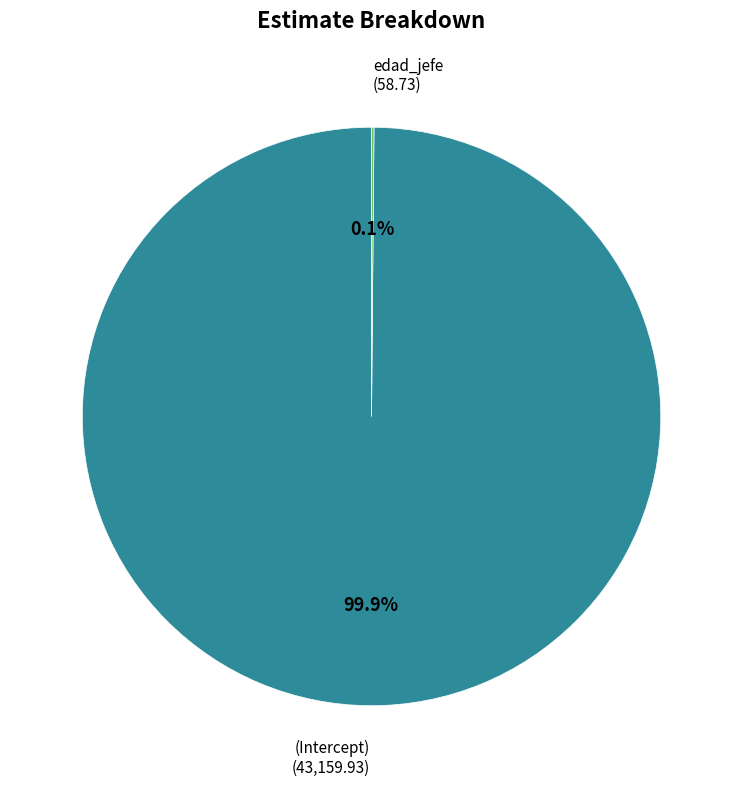

What percentage is the (Intercept) slice, to the nearest percent?

100%